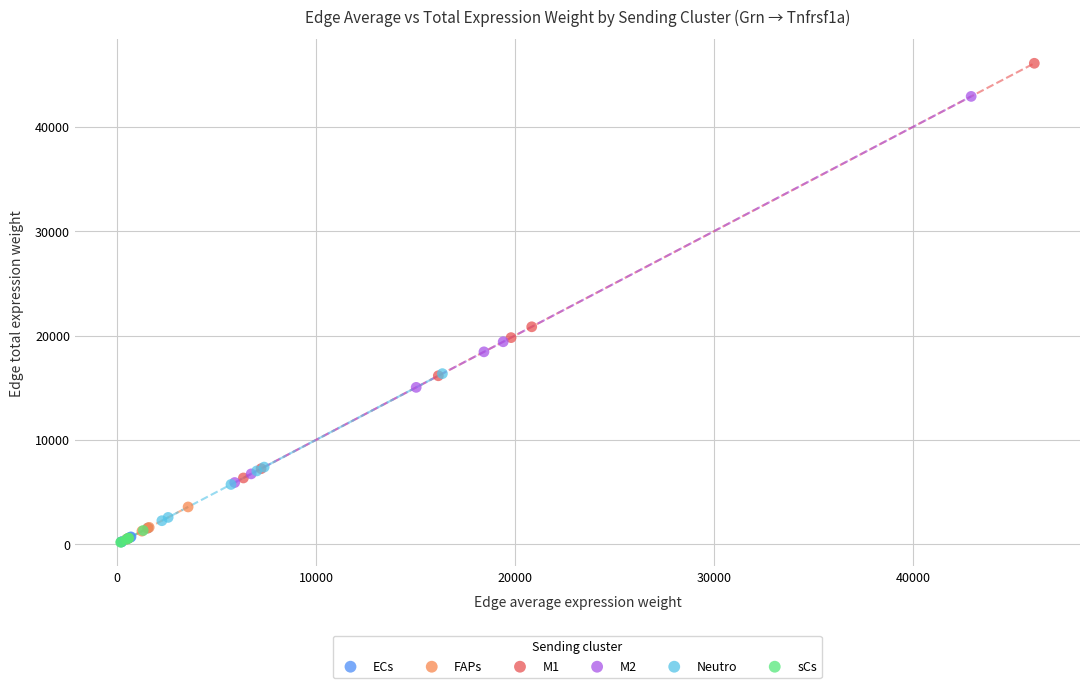

Which series has the largest Y range (max minus min)?

M1